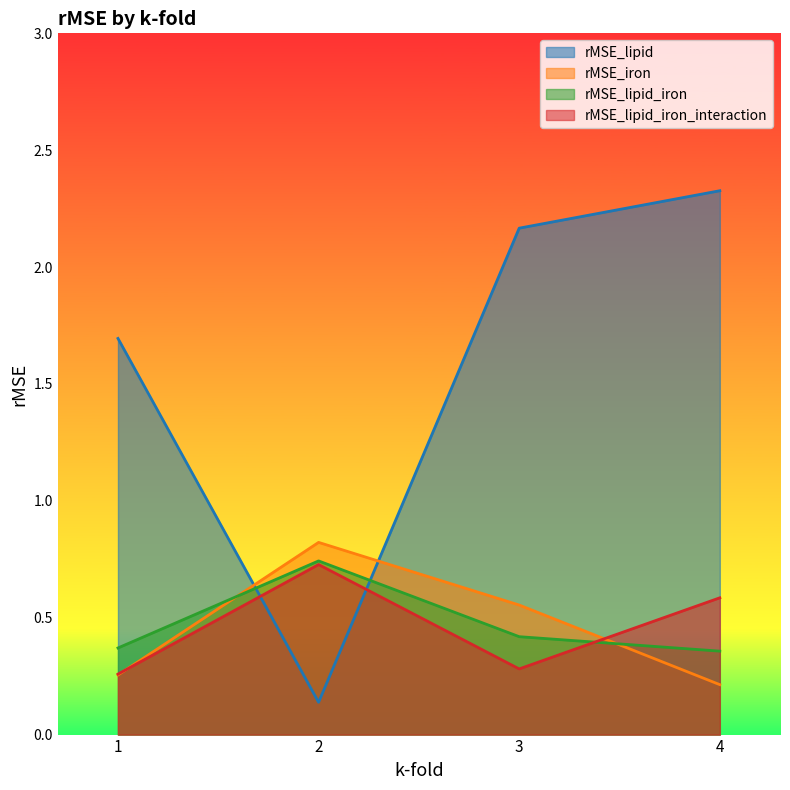

List the series in order of their peak value, highest first.

rMSE_lipid, rMSE_iron, rMSE_lipid_iron, rMSE_lipid_iron_interaction